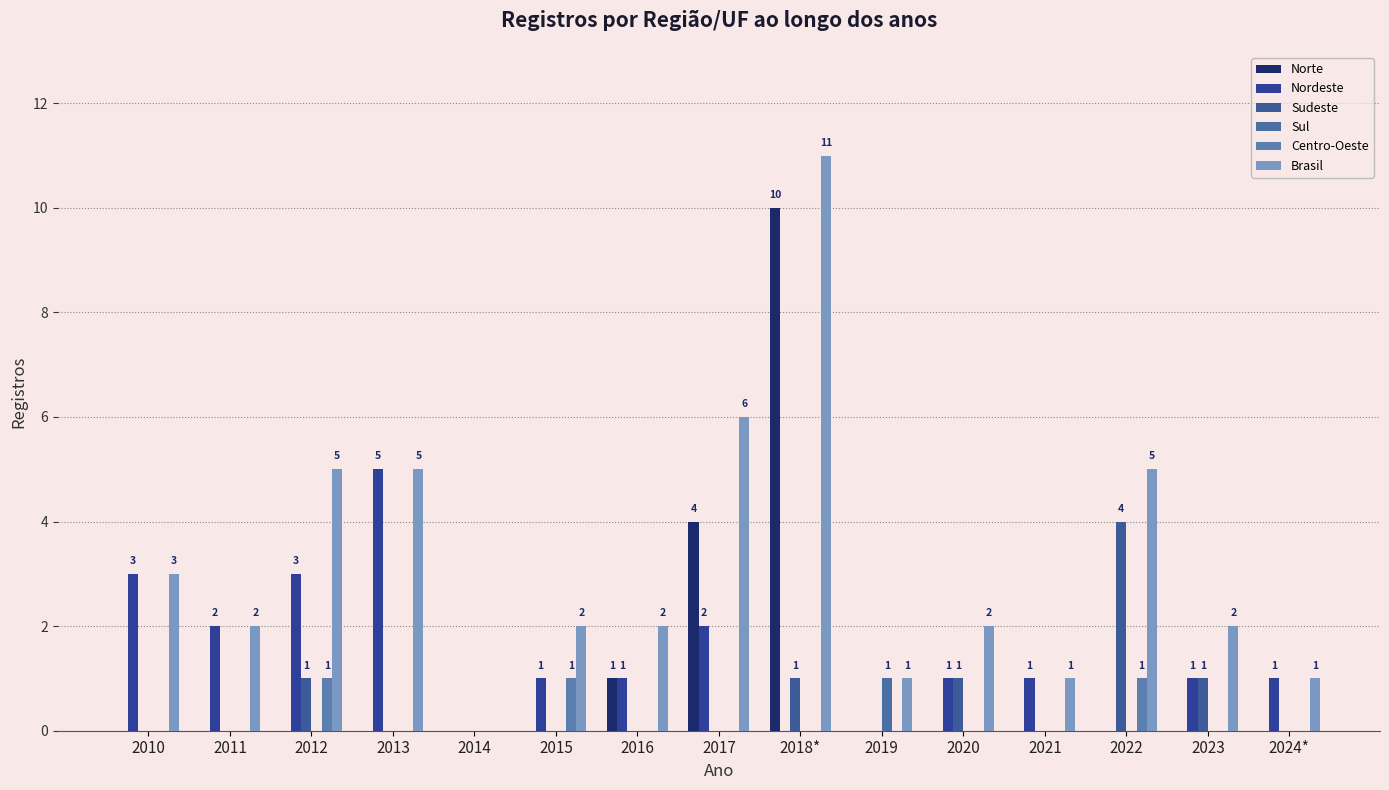

Which series changed the most between 2012 and 2021?

Brasil